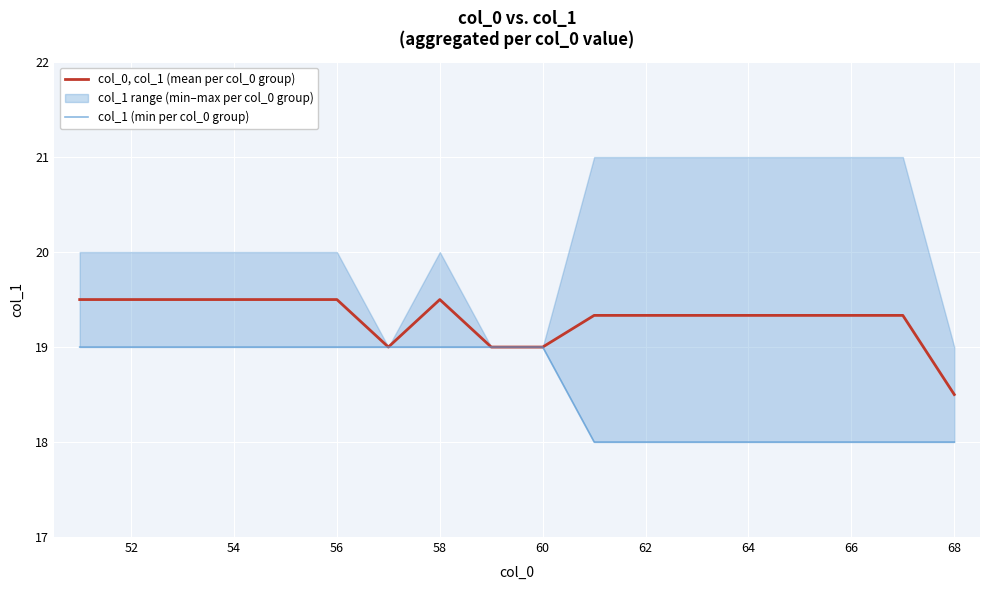

True or false: col_0, col_1 (mean per col_0 group) has a value of 19.3 at 66.

True